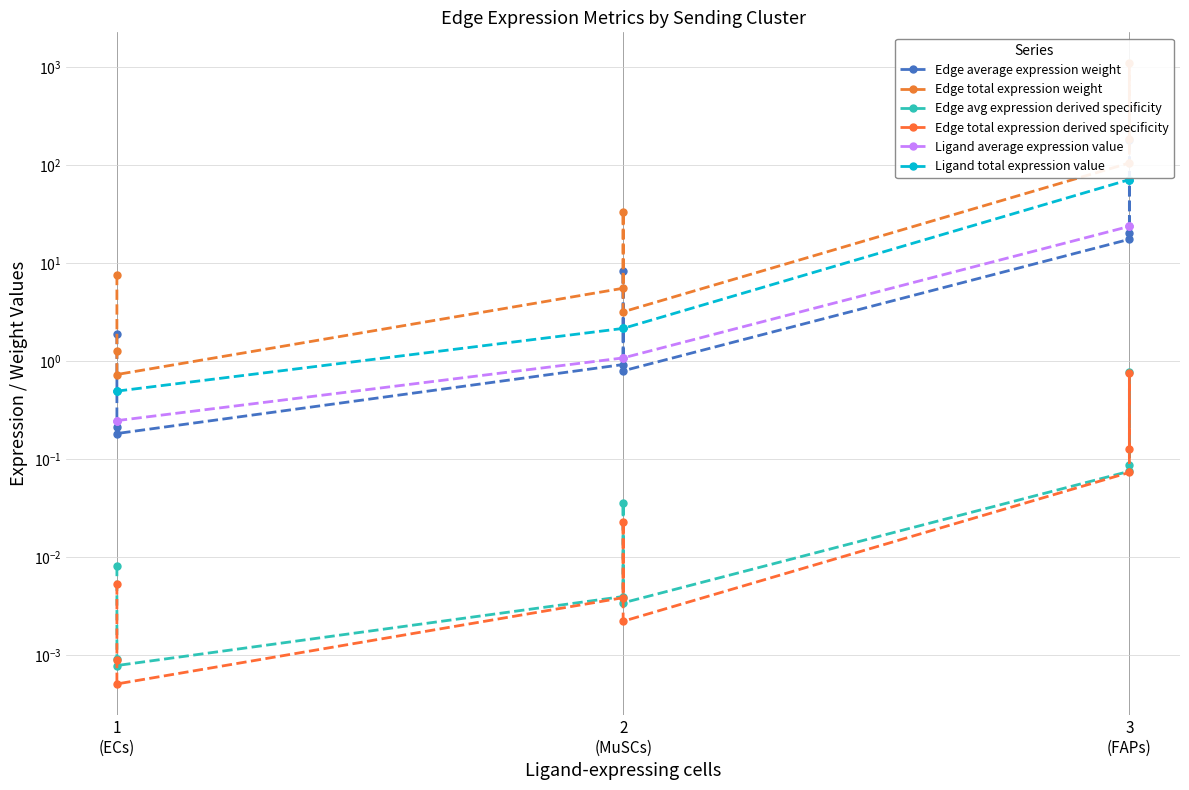

What is the value of the Edge total expression weight point at the 7th from the left?

105.4